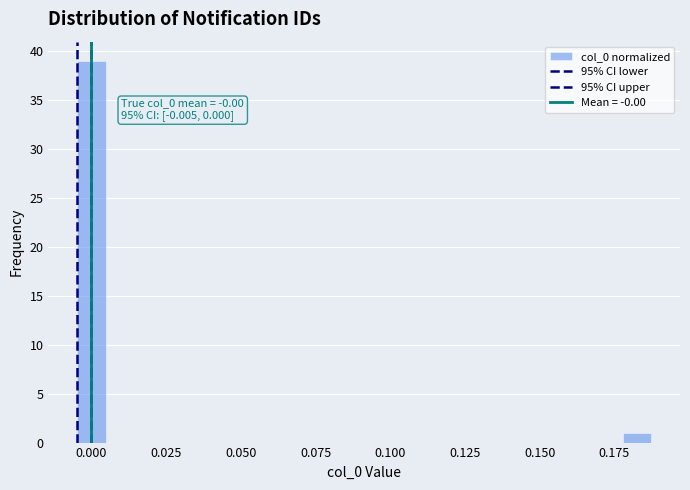

Around what value on the x-axis is the tallest bar? Give the approximate position of its centre, as read against the axis.

0.000